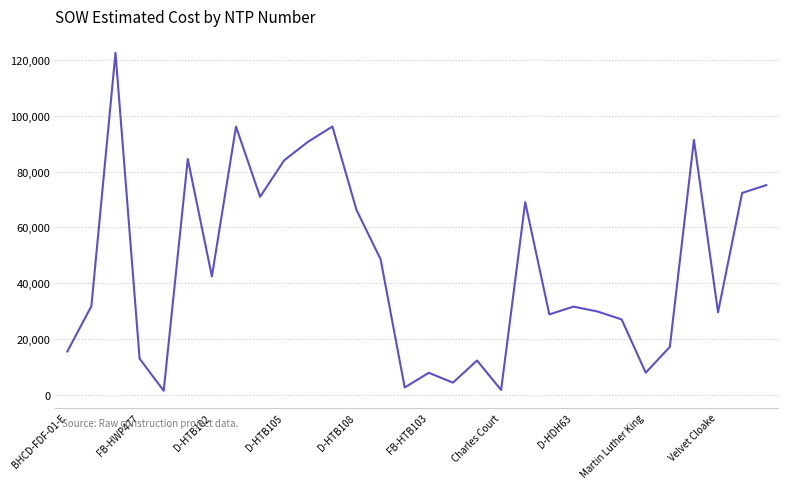

Is this an area chart (filled region under the line)?

No